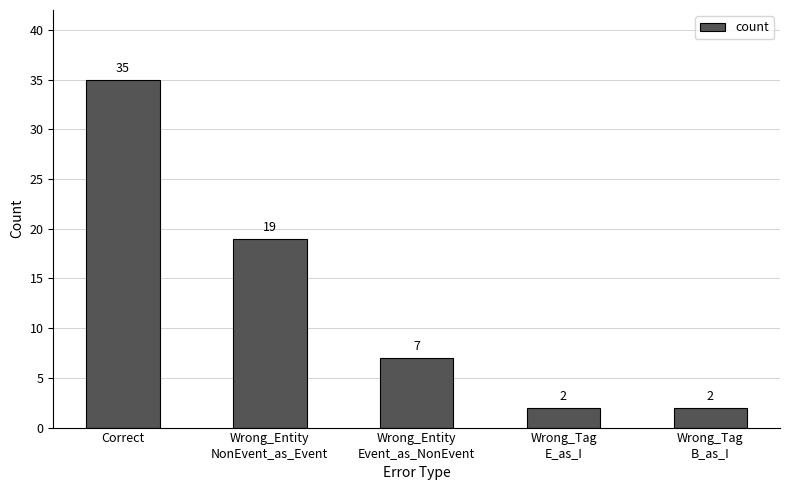

What position from the left is Wrong_Tag
B_as_I?

5